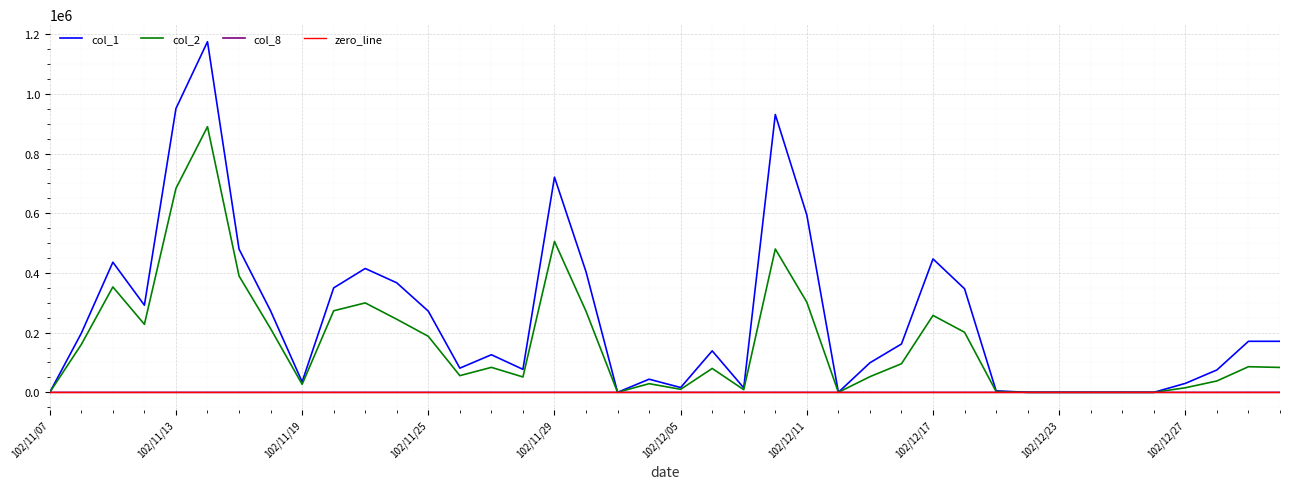

Which has a higher value, 102/12/30 or 102/12/19?

102/12/30